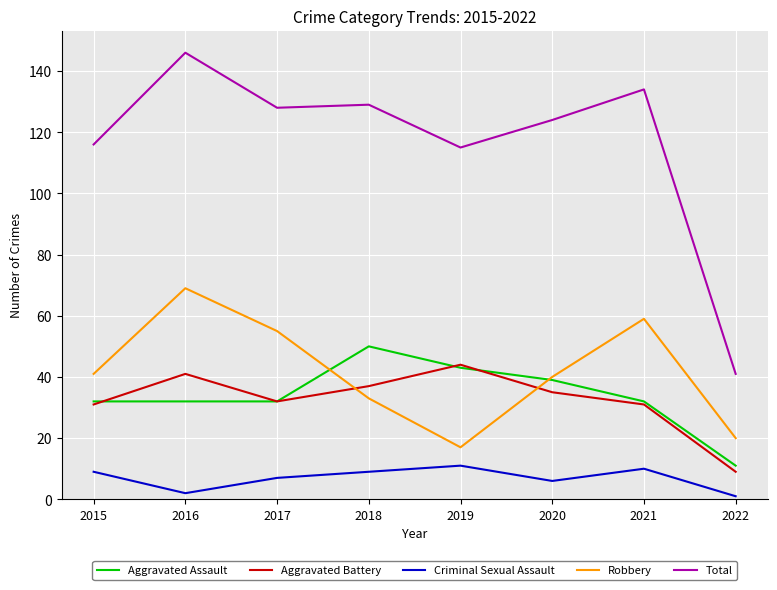

Reading left to right, list all the values displayed in this chart.

Aggravated Assault: 2015=32	2016=32	2017=32	2018=50	2019=43	2020=39	2021=32	2022=11
Aggravated Battery: 2015=31	2016=41	2017=32	2018=37	2019=44	2020=35	2021=31	2022=9
Criminal Sexual Assault: 2015=9	2016=2	2017=7	2018=9	2019=11	2020=6	2021=10	2022=1
Robbery: 2015=41	2016=69	2017=55	2018=33	2019=17	2020=40	2021=59	2022=20
Total: 2015=116	2016=146	2017=128	2018=129	2019=115	2020=124	2021=134	2022=41